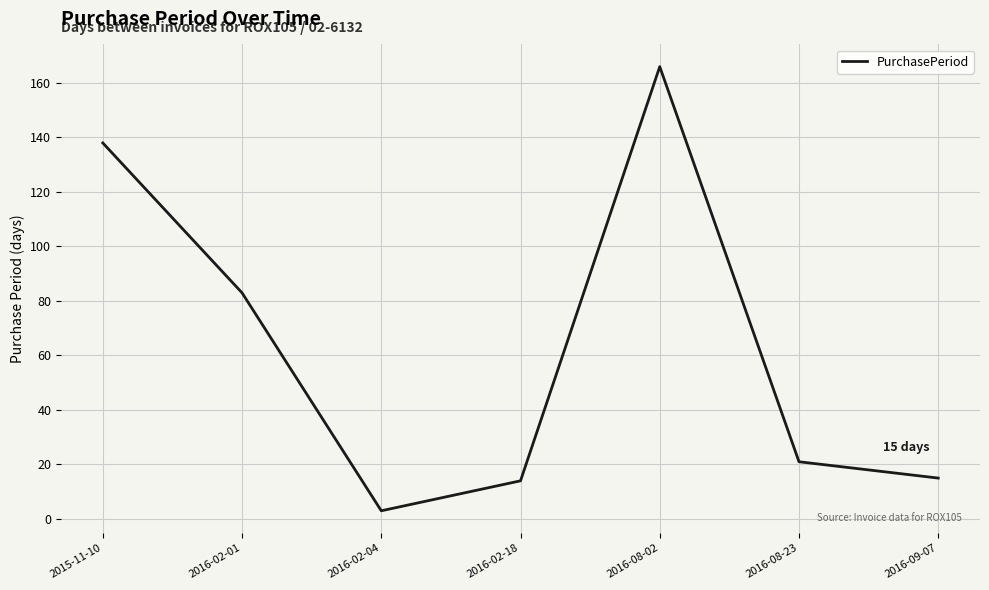

Does the chart display data point markers on the line(s)?

No